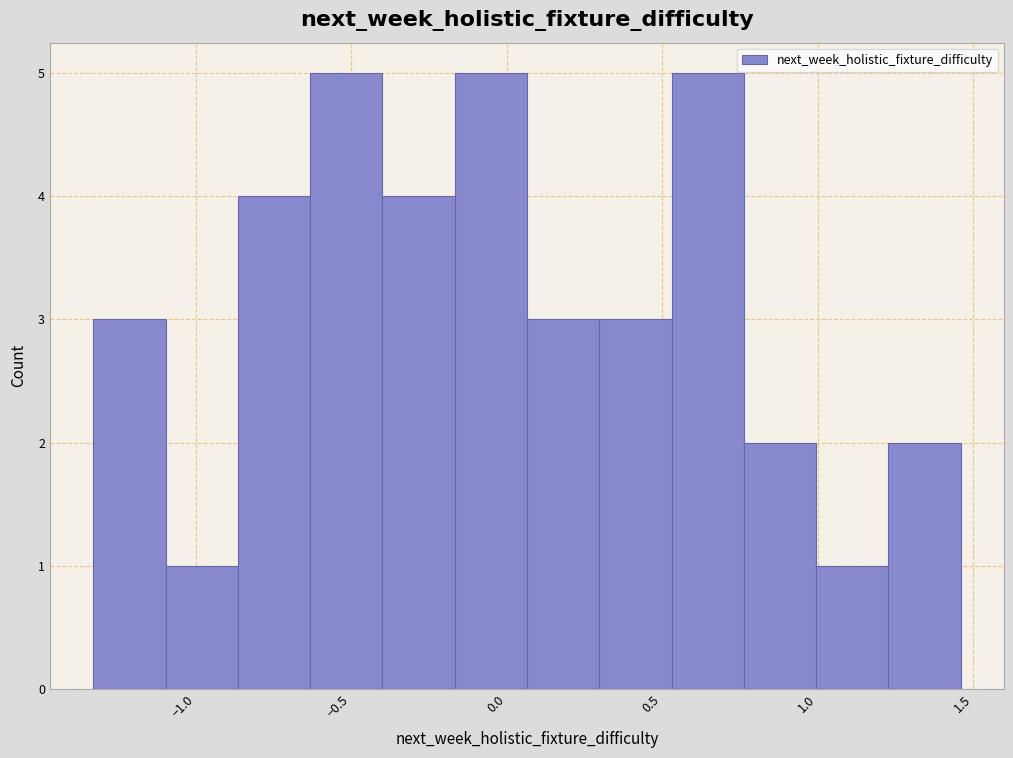

How tall is the bar that spans 0.05 to 0.30 on the x-axis? Neither the bar edges nor the heights are printed on the chart, so give them approximately, as read against the axes.

3